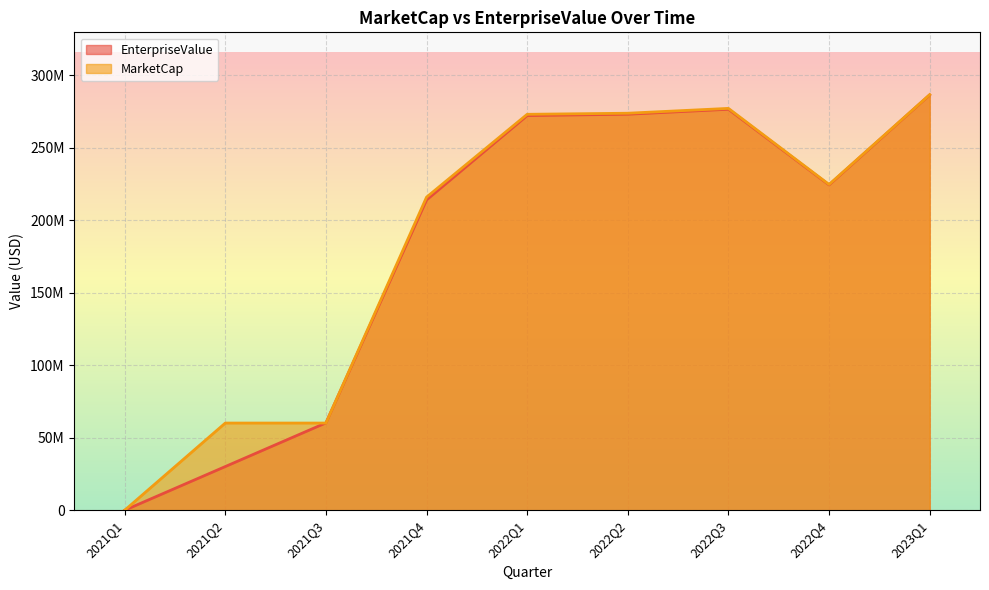

Is the value of EnterpriseValue at 2022Q4 greater than the value of MarketCap at 2021Q1?

Yes